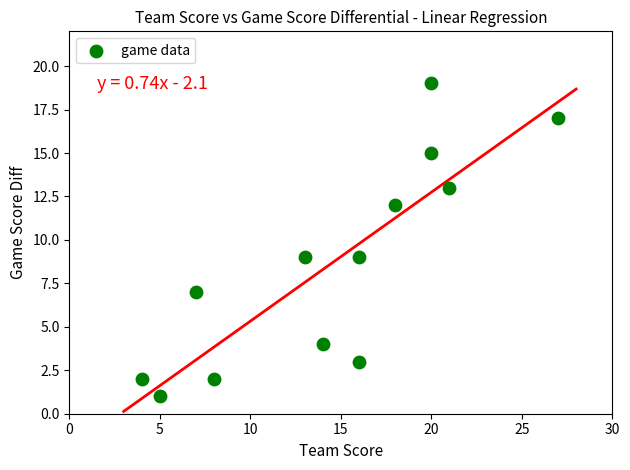

List the coordinates of all points as (X, Y) pairs, reading left to right.

(4, 2)  (5, 1)  (7, 7)  (8, 2)  (13, 9)  (14, 4)  (16, 3)  (16, 9)  (18, 12)  (20, 15)  (20, 19)  (21, 13)  (27, 17)